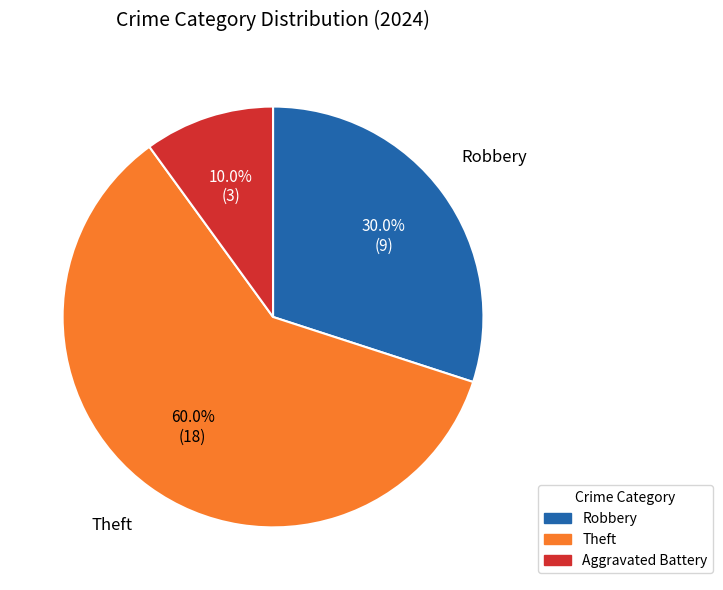

Is there a majority slice in this chart?

Yes